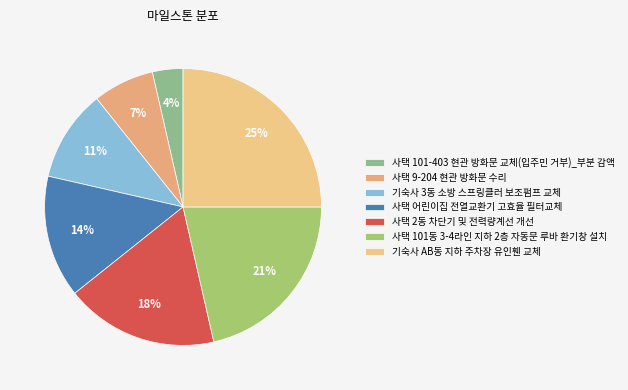

How many slices are in this pie chart?

7